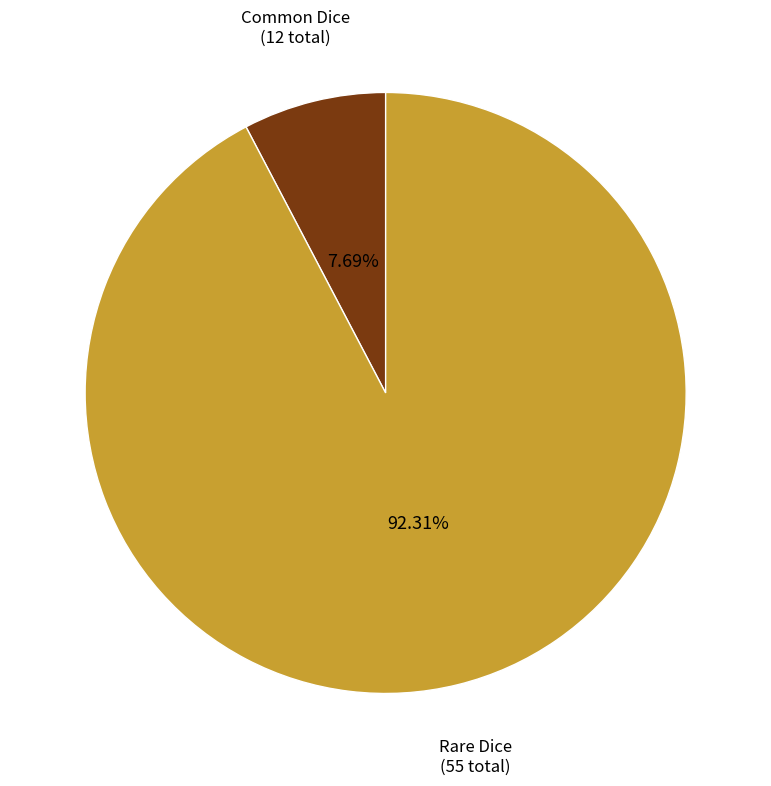

Which slice is the largest?

Rare Dice